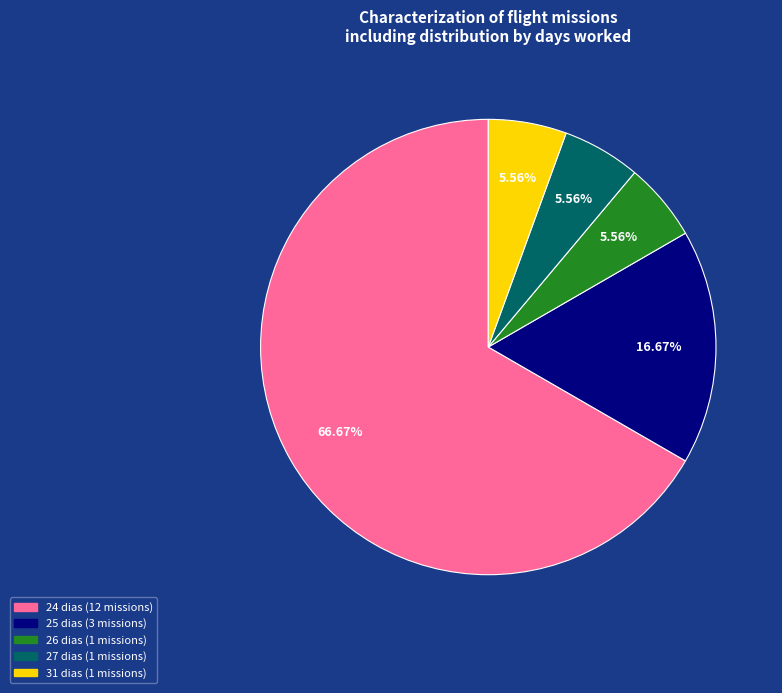

Is there any slice that represents more than half of the pie?

Yes